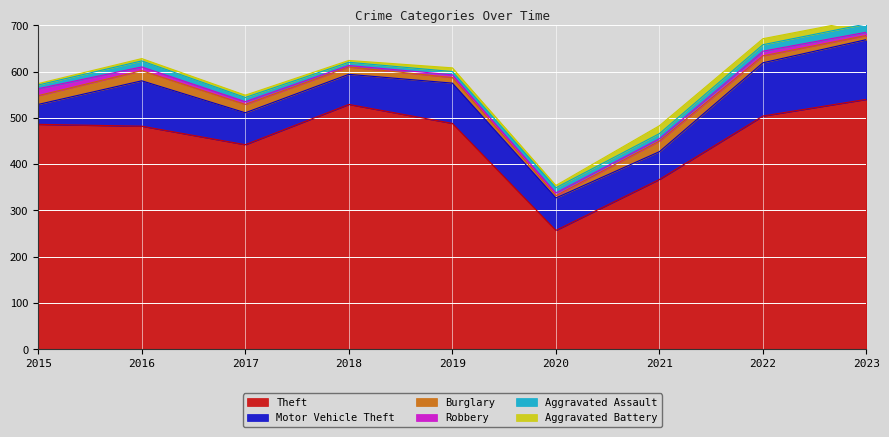

How many lines are shown in the chart?

6